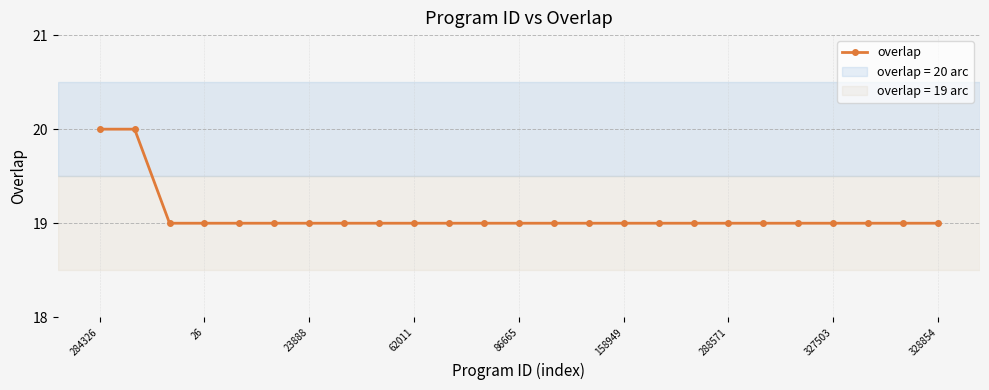

What is the sum of all values?

477